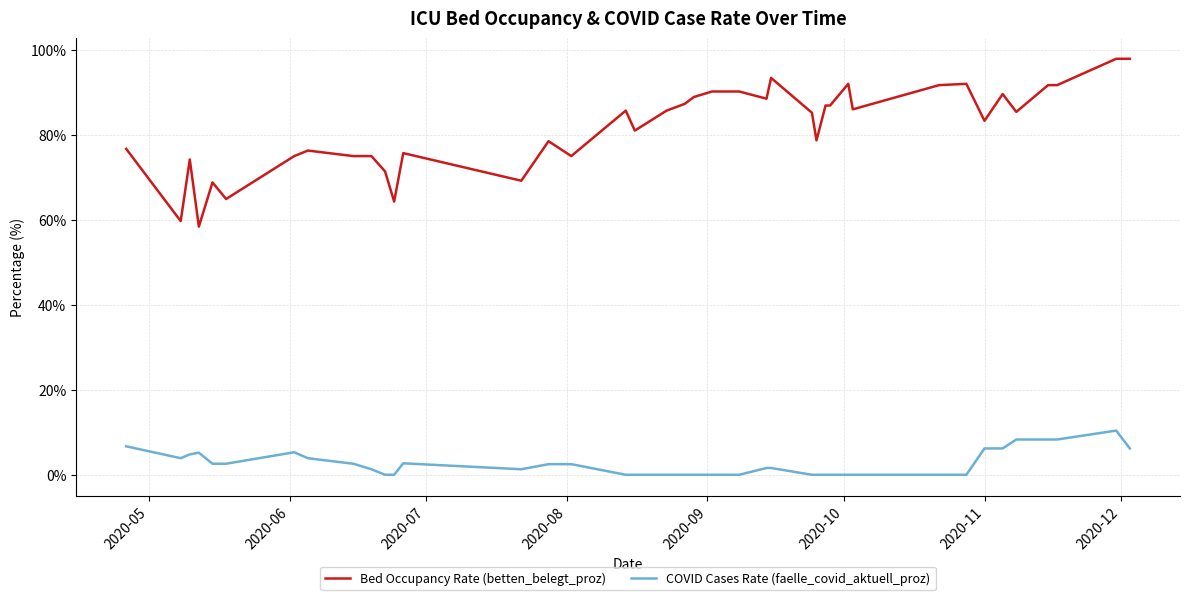

List the series in order of their overall mean, lowest first.

COVID Cases Rate (faelle_covid_aktuell_proz), Bed Occupancy Rate (betten_belegt_proz)